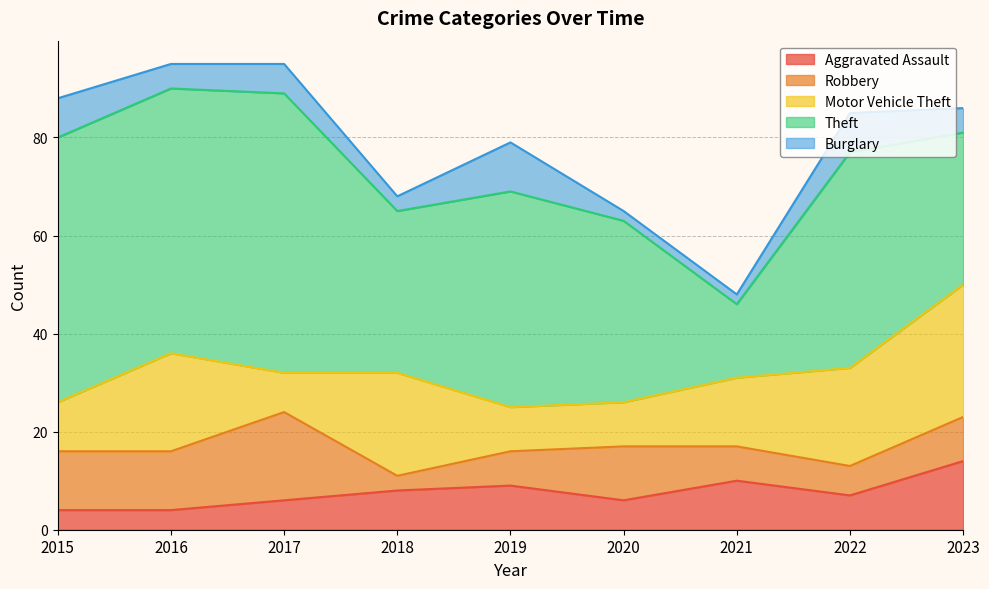

At 2018, list the series in order from largest to smallest.

Theft, Motor Vehicle Theft, Aggravated Assault, Robbery, Burglary